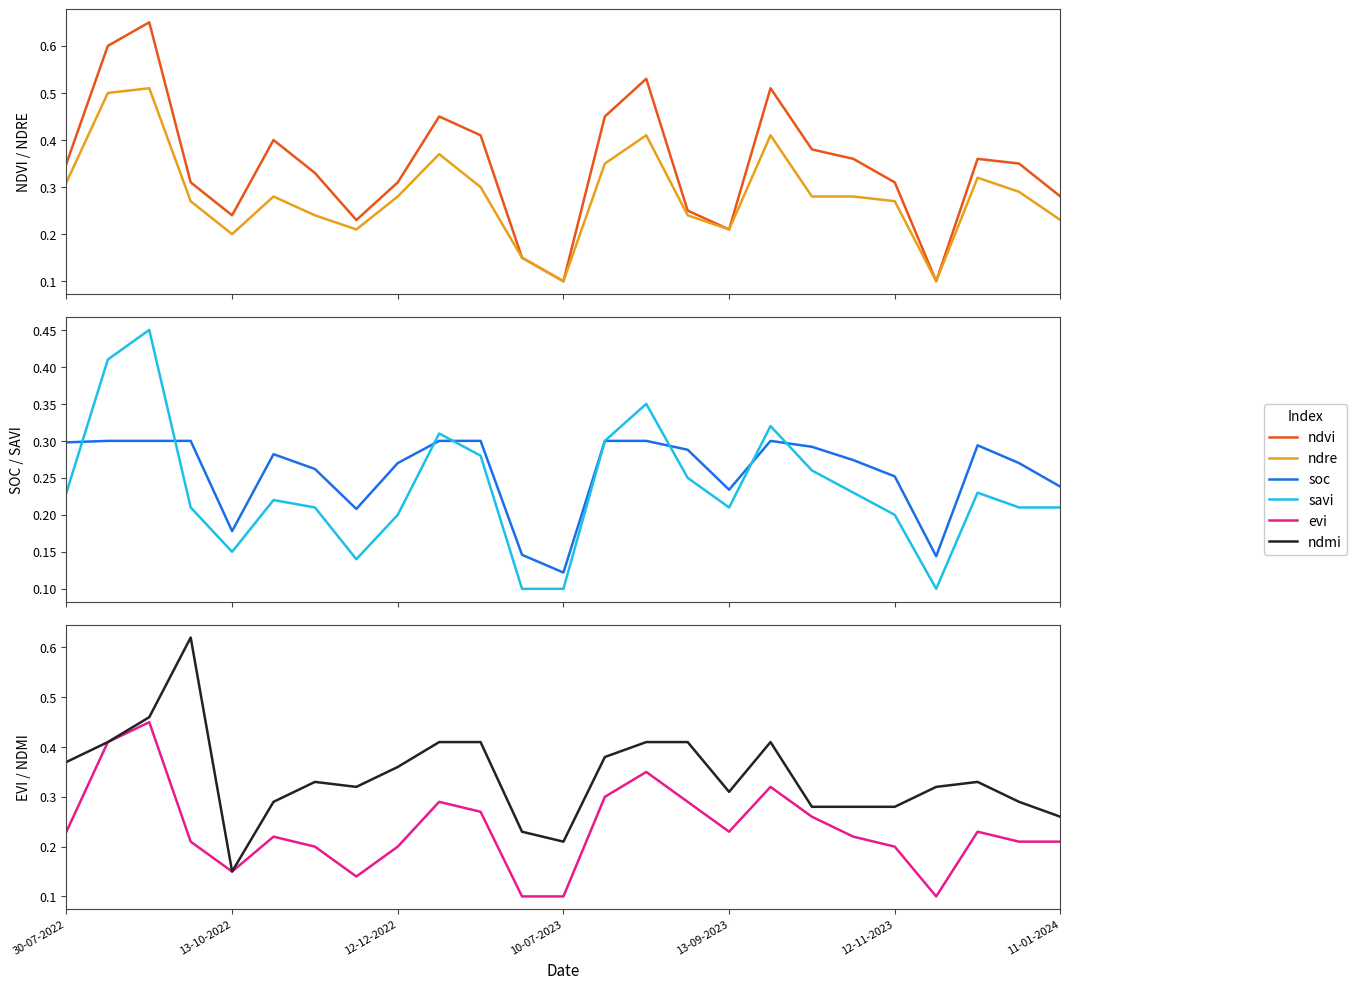

What is the minimum value for evi?

0.1